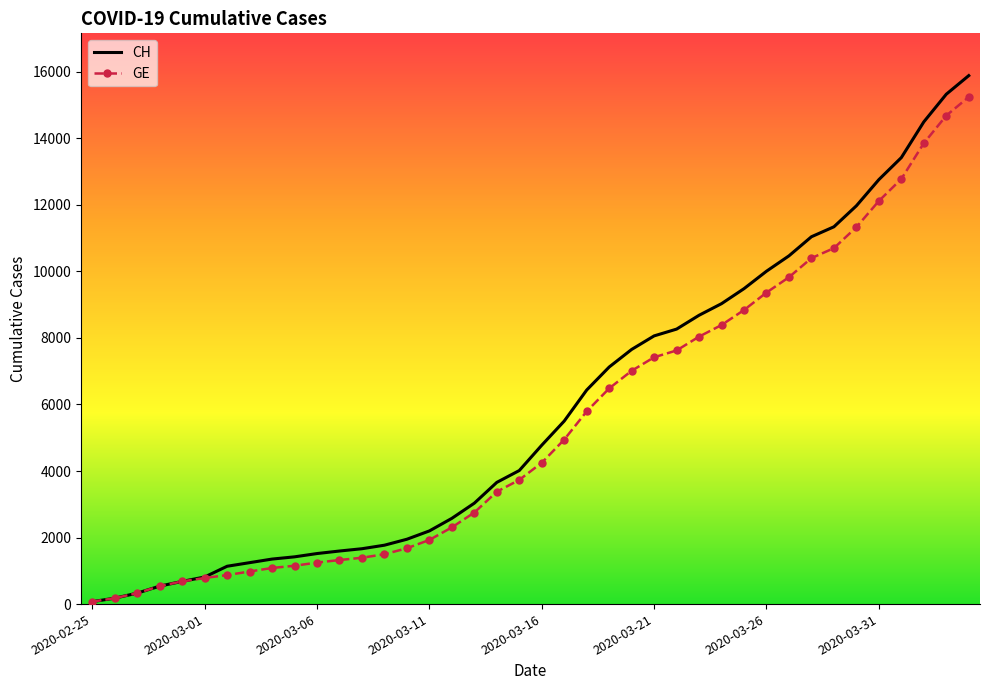

What is the greatest value displayed?

15884